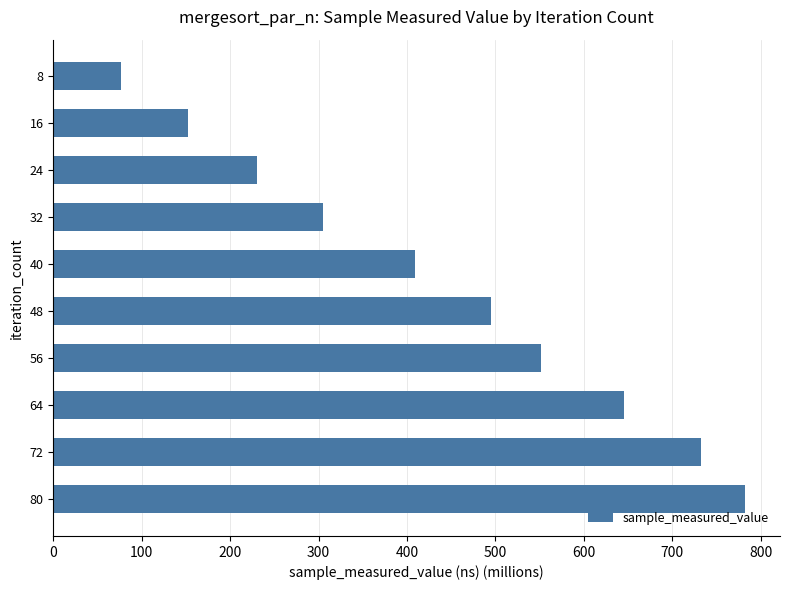

Approximately how many times larger is the value at 48 compared to 24?

2.1